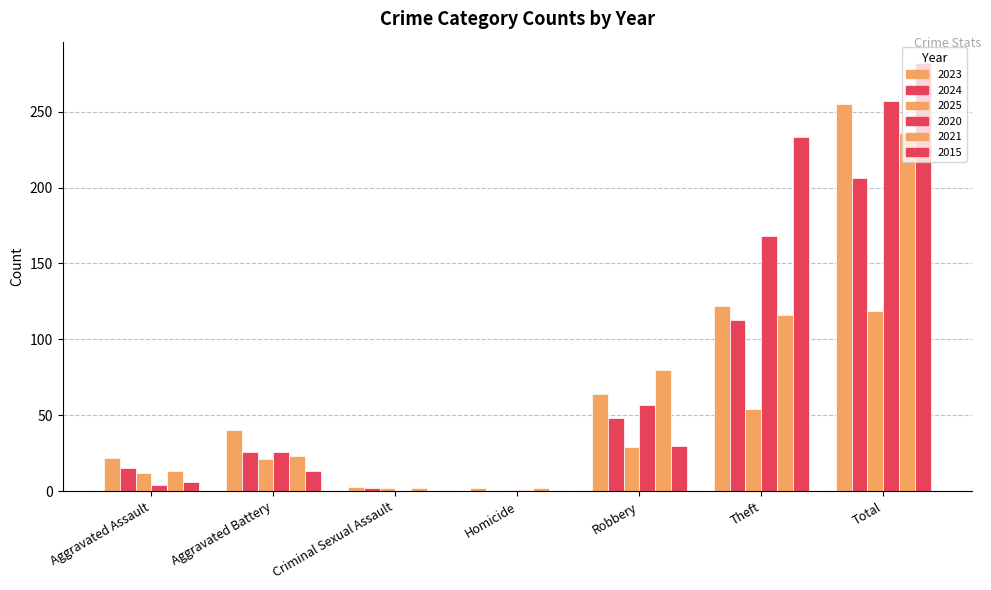

Rank the series by their maximum value, from lowest to highest.

2025, 2024, 2021, 2023, 2020, 2015